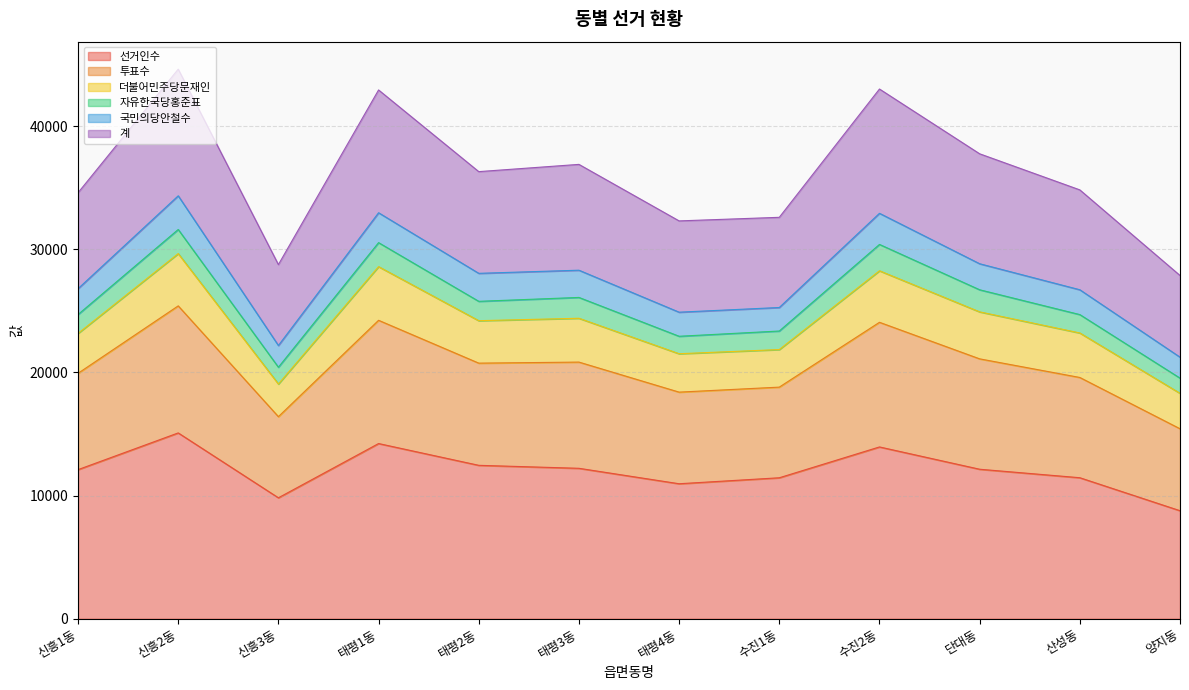

At which label does 선거인수 reach its minimum?

양지동